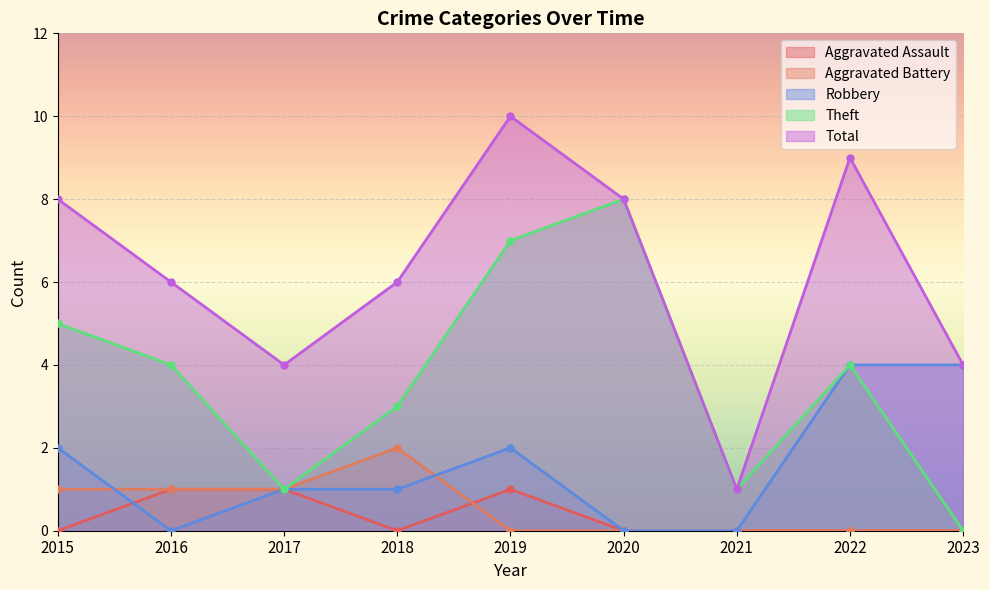

In Robbery, how many points are higher than both neighbors (excluding endpoints)?

1